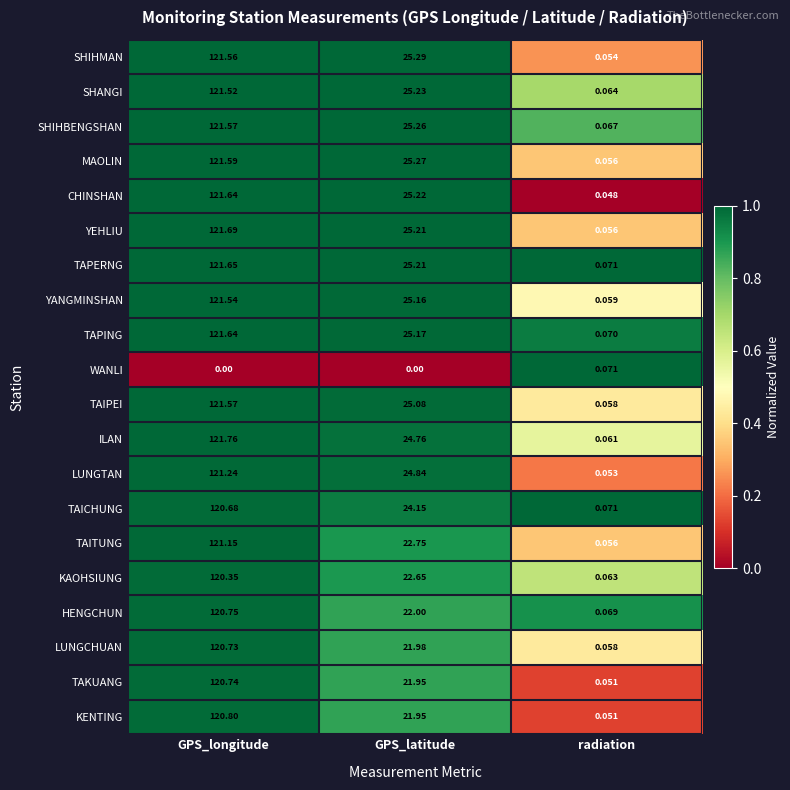

Where does the SHANGI series first go above 25?

GPS_longitude